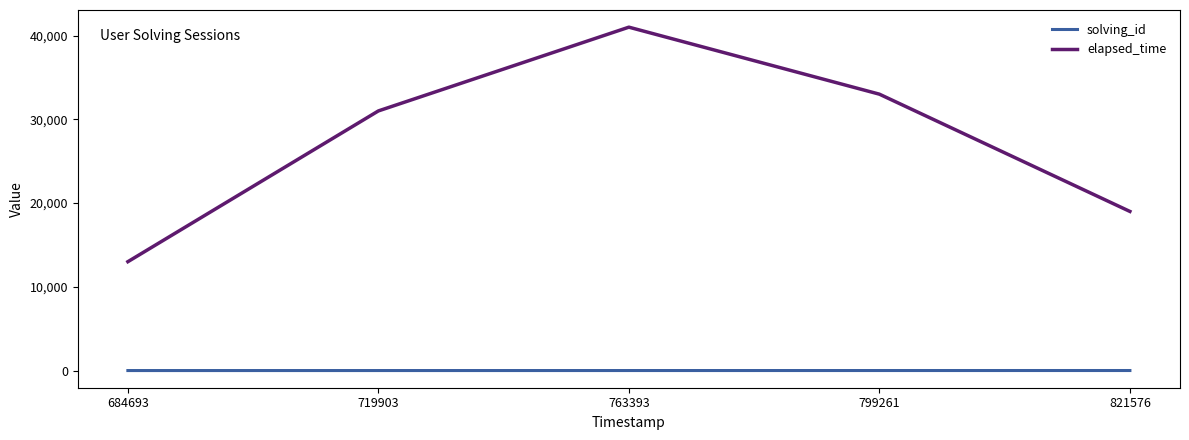

What is the total value across all series at 719903?

31002